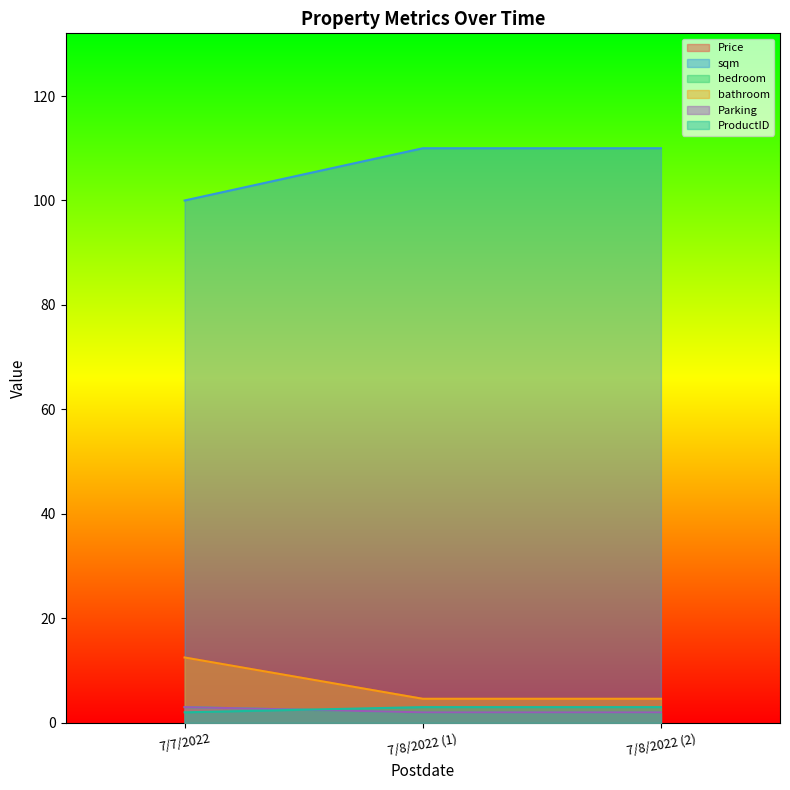

Does the chart display data point markers on the line(s)?

No